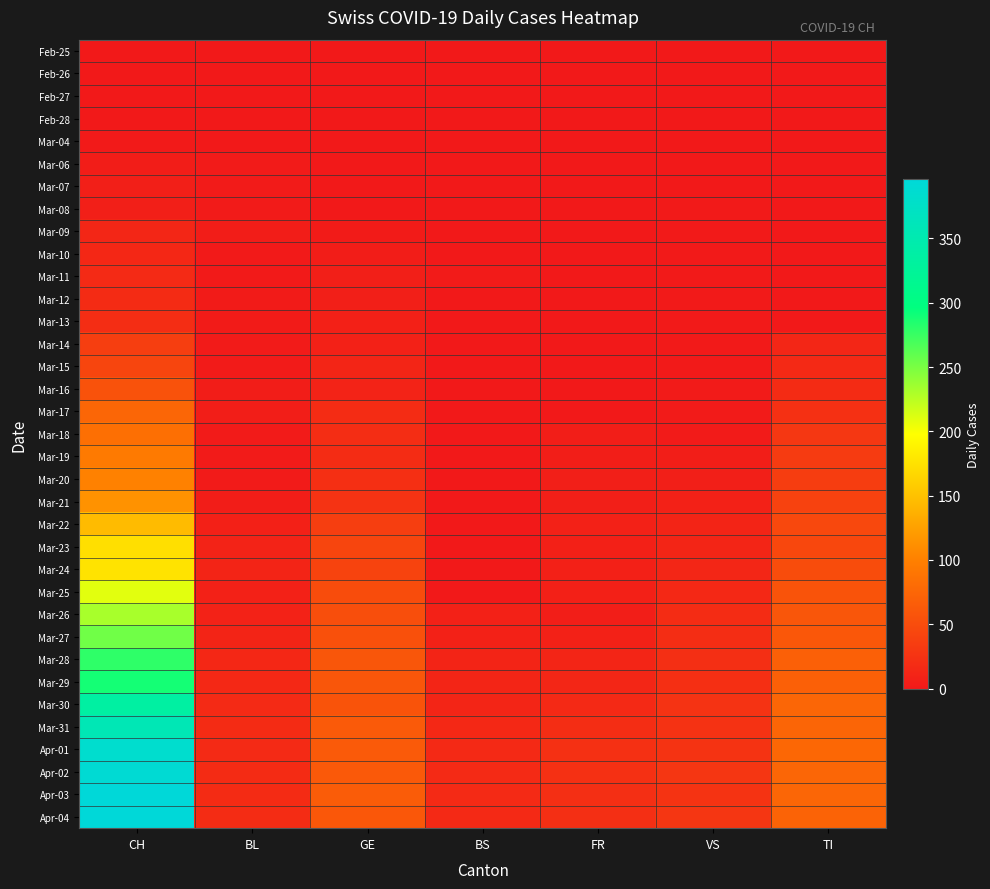

Rank the series at CH from lowest to highest value.

Feb-25, Feb-26, Feb-27, Feb-28, Mar-04, Mar-06, Mar-07, Mar-08, Mar-09, Mar-10, Mar-11, Mar-12, Mar-13, Mar-14, Mar-15, Mar-16, Mar-17, Mar-18, Mar-19, Mar-20, Mar-21, Mar-22, Mar-23, Mar-24, Mar-25, Mar-26, Mar-27, Mar-28, Mar-29, Mar-30, Mar-31, Apr-01, Apr-02, Apr-03, Apr-04